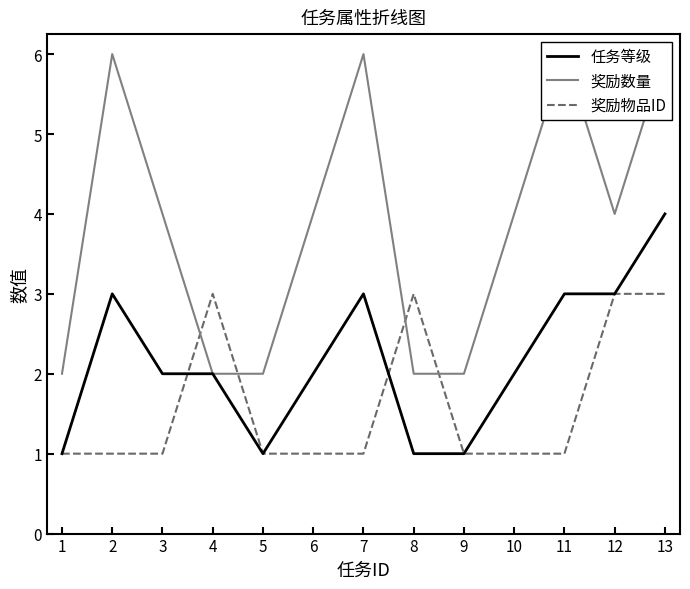

Is it true that 奖励物品ID equals 1 at 9?

True